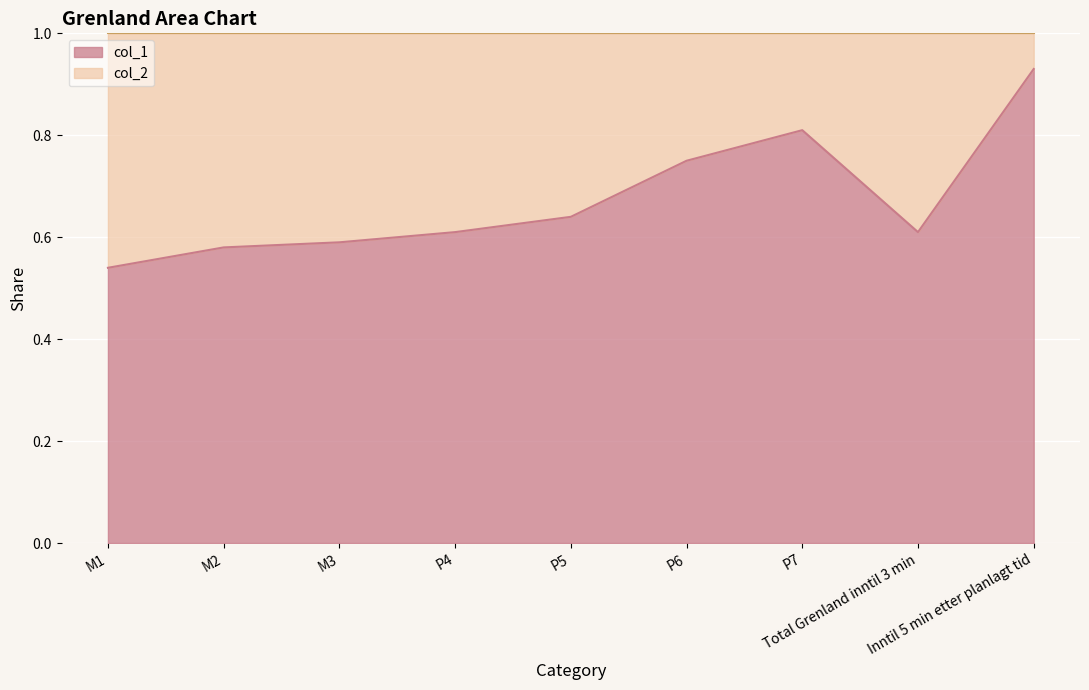

True or false: there are more than 2 points higher than both neighbors.

False